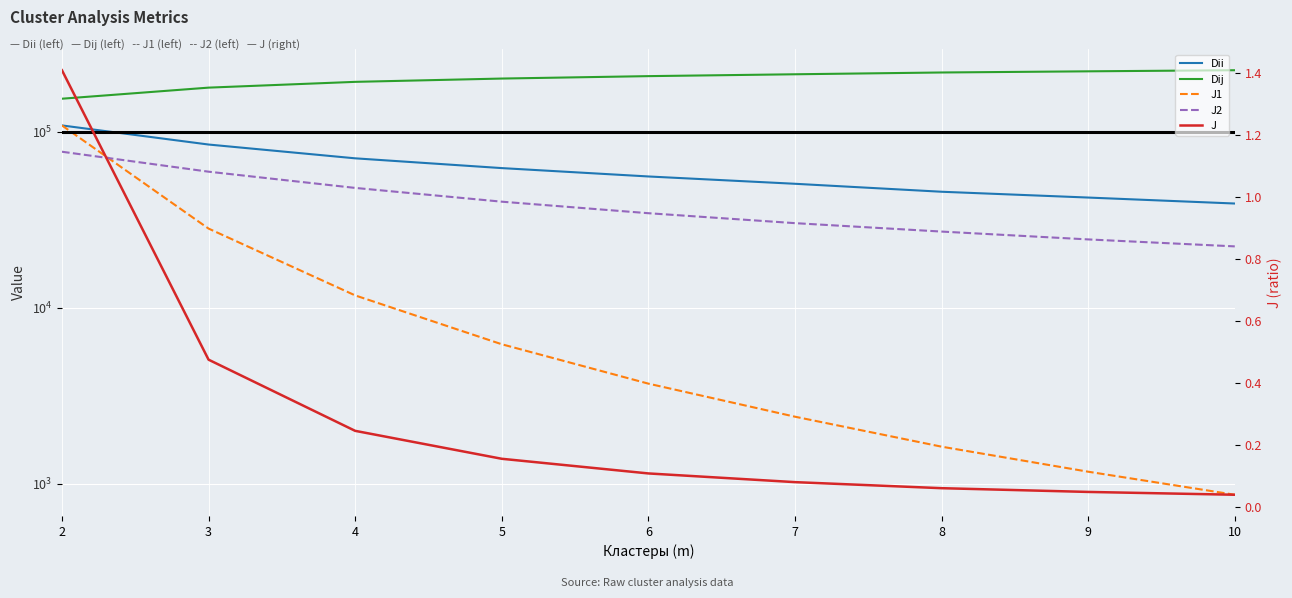

At which label is J2 closest to 49574?

4